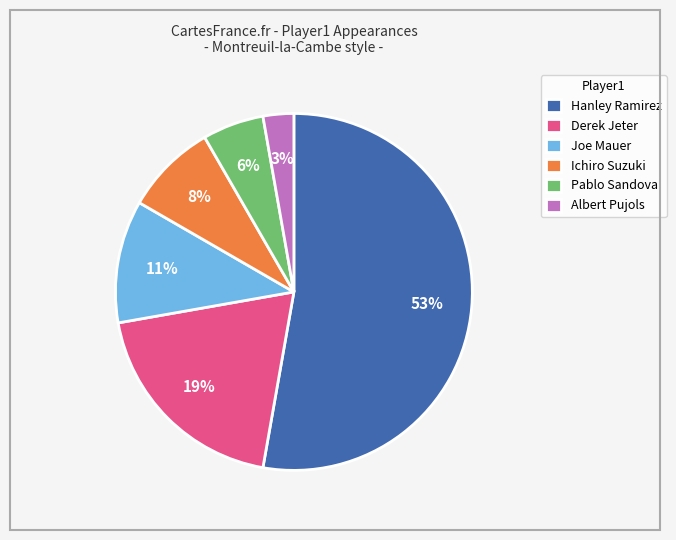

Count the number of slices in the pie.

6